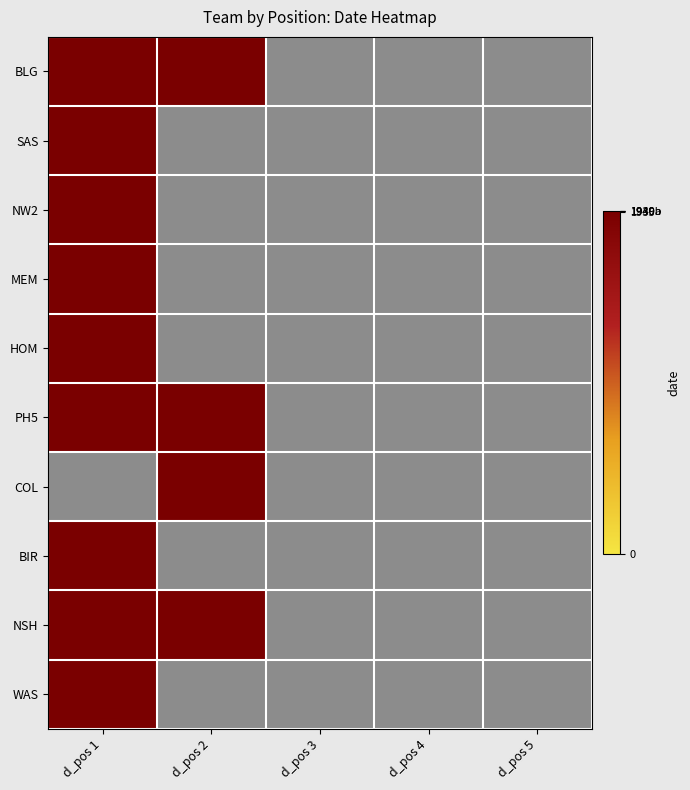

List the labels in order of BLG value, smallest first.

d_pos 1, d_pos 2, d_pos 3, d_pos 4, d_pos 5